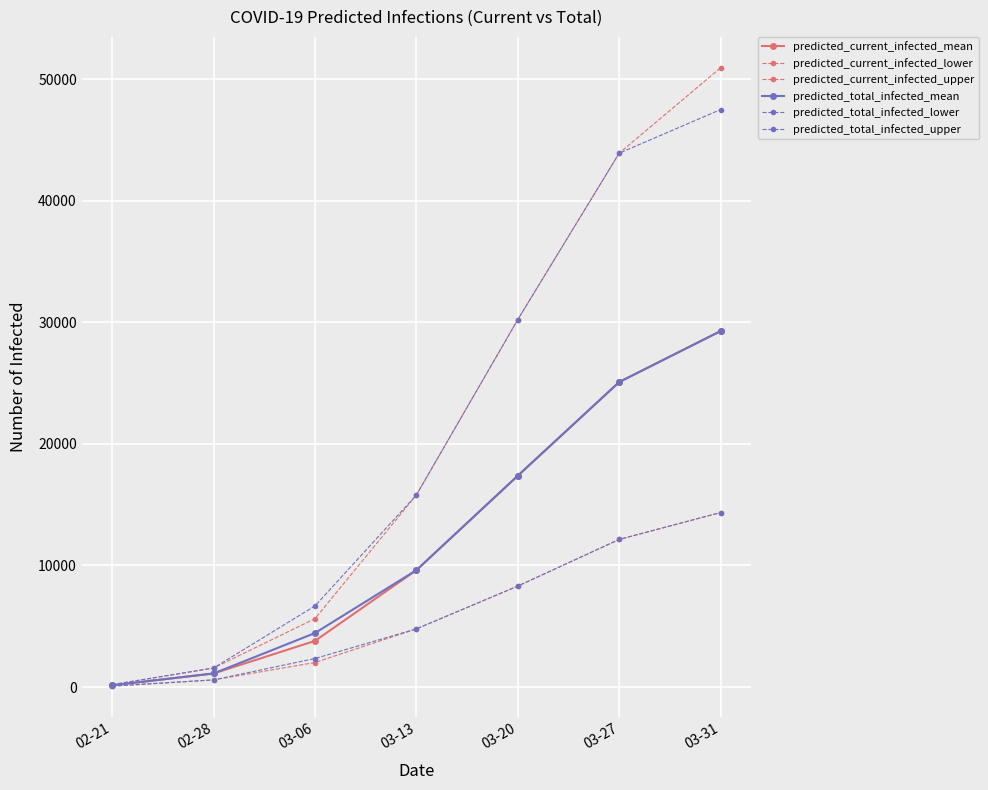

Count the number of categories in the chart.

7